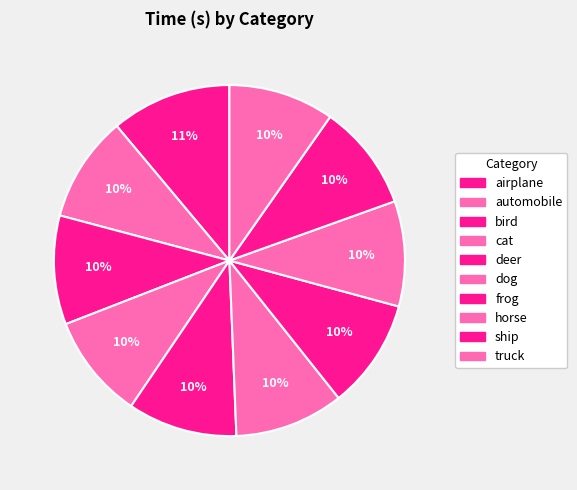

Which slice is the largest?

airplane